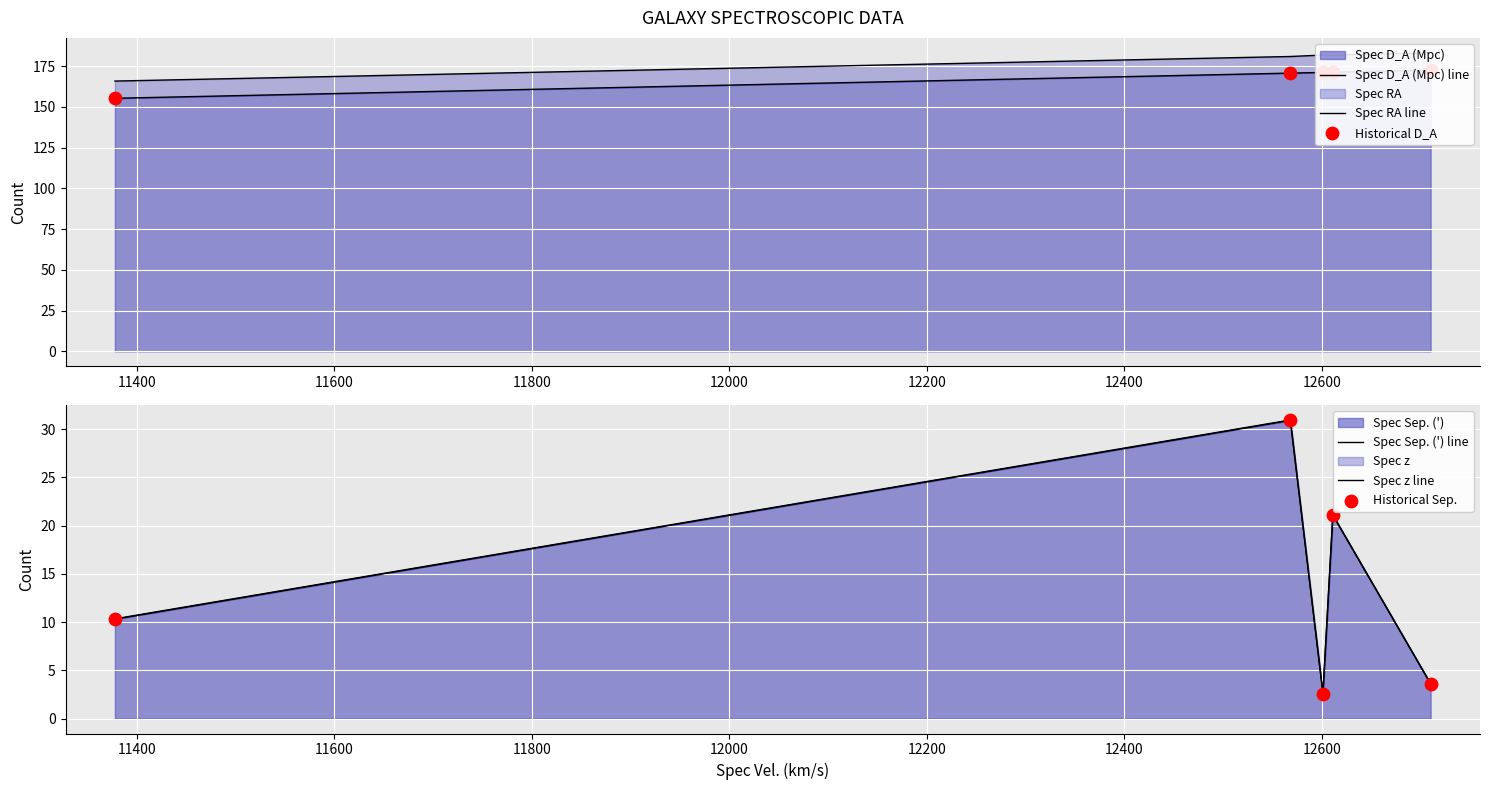

Which series contains the highest Y value?

Spec RA line